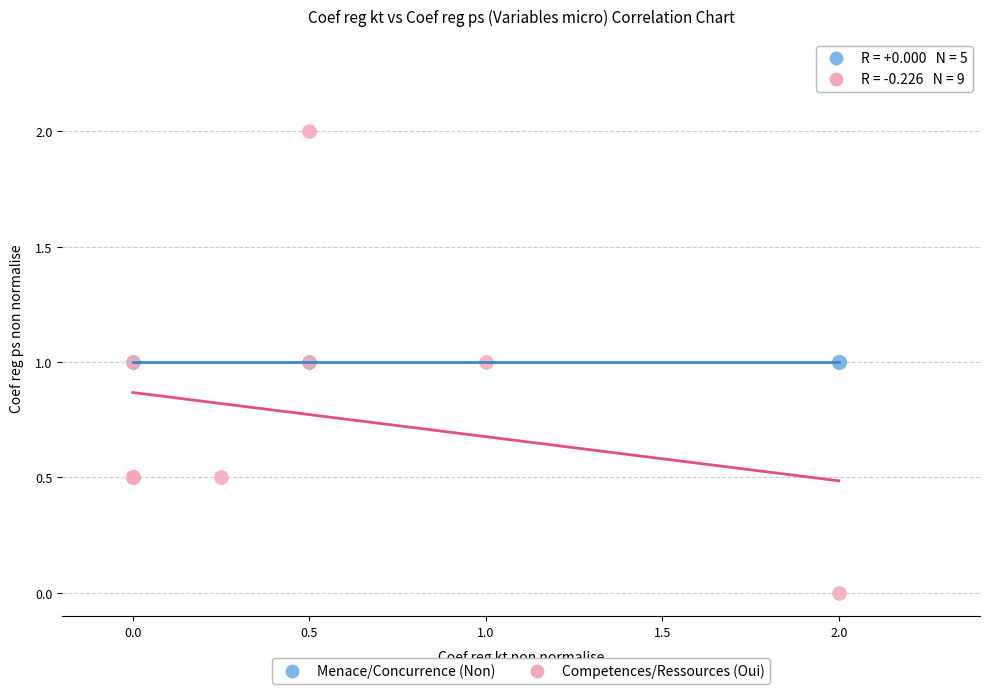

Which series reaches the minimum Y coordinate?

Competences/Ressources (Oui)